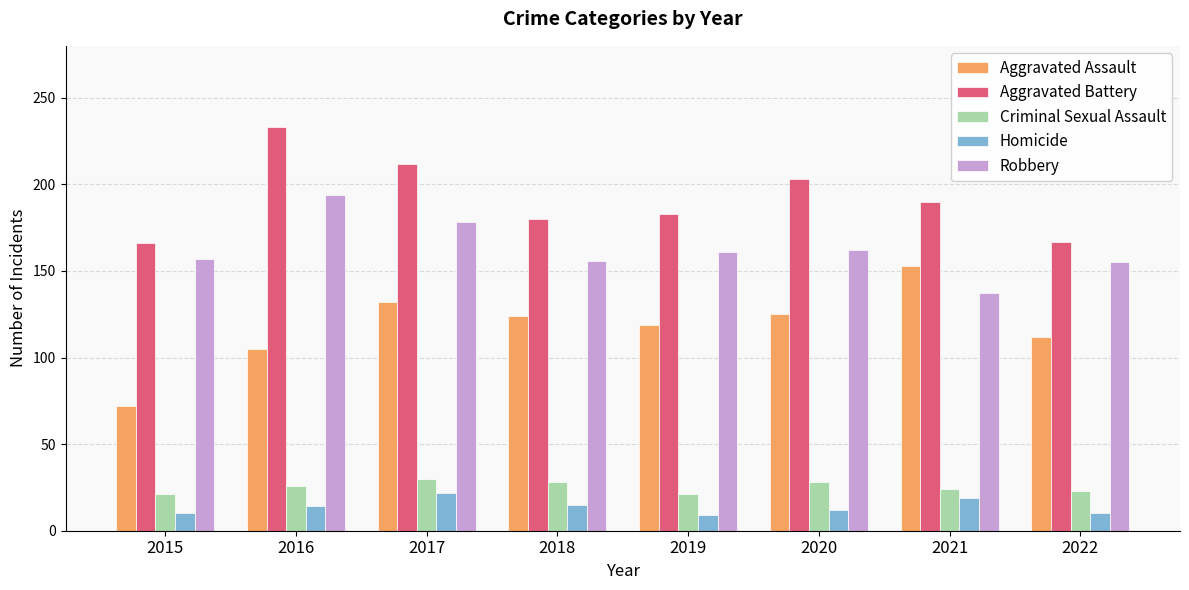

Where is Aggravated Assault nearest to the value 112?

2022